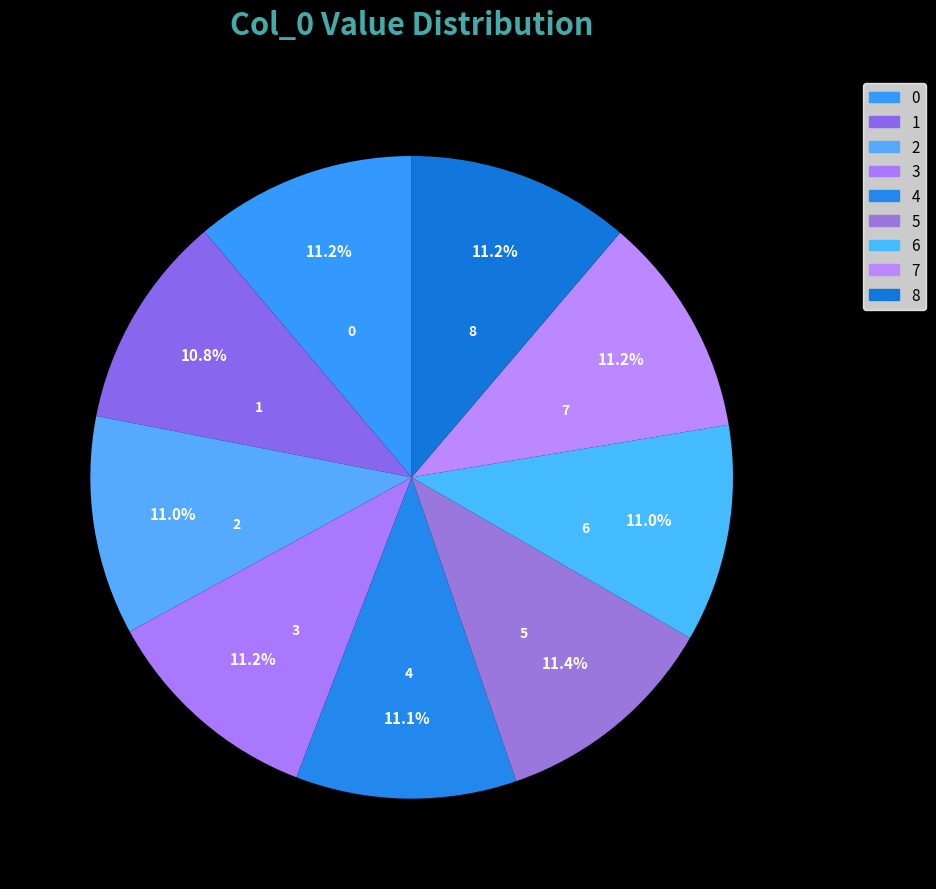

Combined, do 6 and 7 account for over 50%?

No